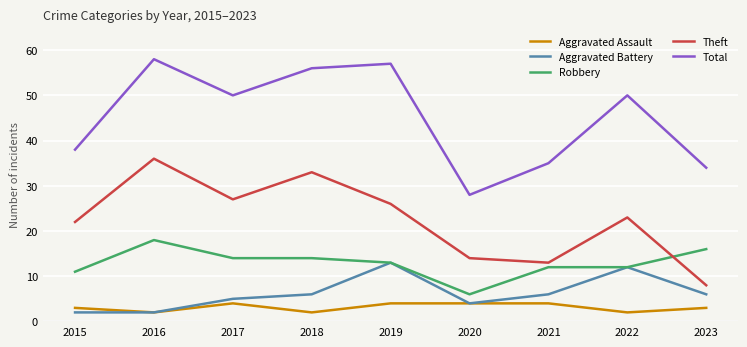

Reading right to left, extract all data points from this chart.

Aggravated Assault: 2023=3	2022=2	2021=4	2020=4	2019=4	2018=2	2017=4	2016=2	2015=3
Aggravated Battery: 2023=6	2022=12	2021=6	2020=4	2019=13	2018=6	2017=5	2016=2	2015=2
Robbery: 2023=16	2022=12	2021=12	2020=6	2019=13	2018=14	2017=14	2016=18	2015=11
Theft: 2023=8	2022=23	2021=13	2020=14	2019=26	2018=33	2017=27	2016=36	2015=22
Total: 2023=34	2022=50	2021=35	2020=28	2019=57	2018=56	2017=50	2016=58	2015=38